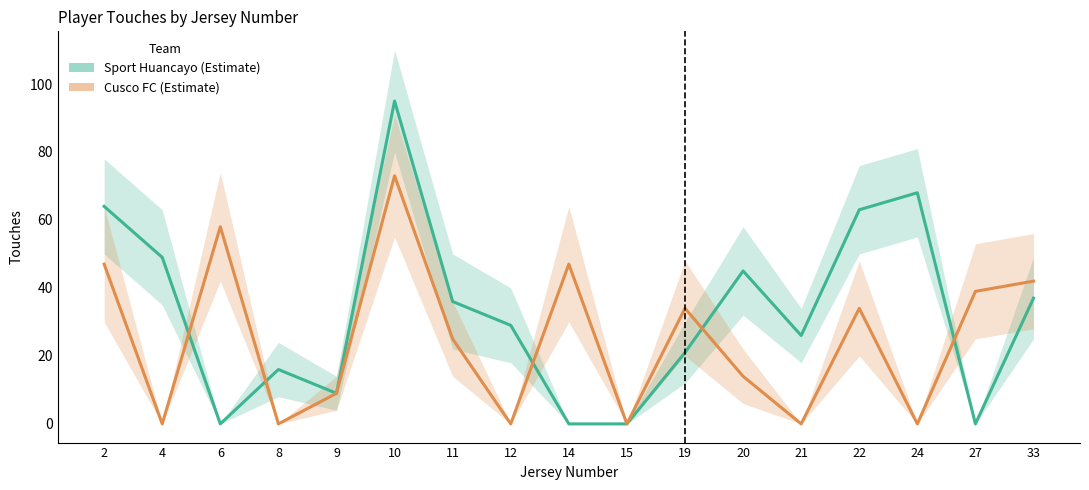

Is the value of Cusco FC at 4 greater than the value of Sport Huancayo at 2?

No